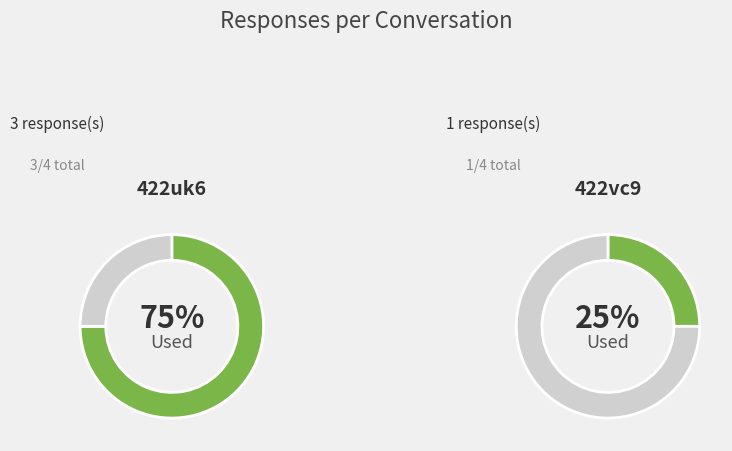

What is the change in value from 422uk6 to 422vc9?

-2